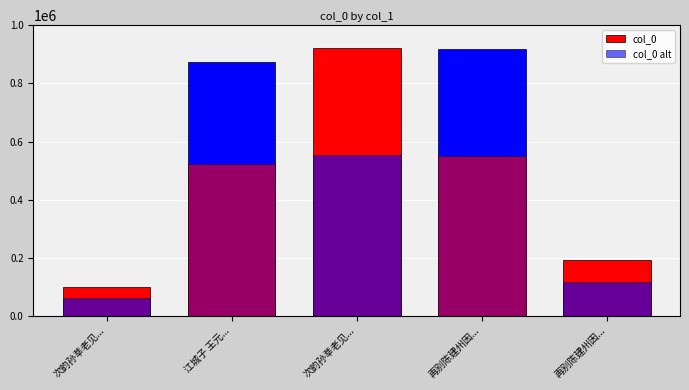

Rank the categories by value from lowest to highest.

次韵孙莘老见..., 再别陈建州因..., 江城子 王元..., 再别陈建州因..., 次韵孙莘老见...